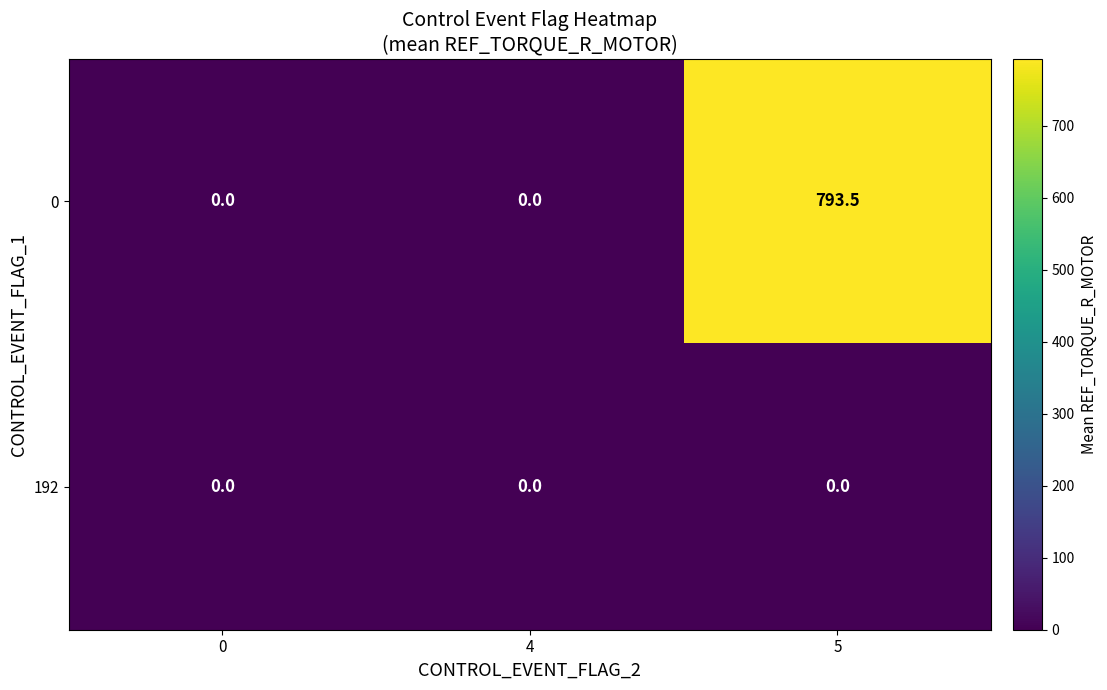

Reading left to right, what are all the values shown in this chart?

0: 0.0	0.0	793.5
192: 0.0	0.0	0.0